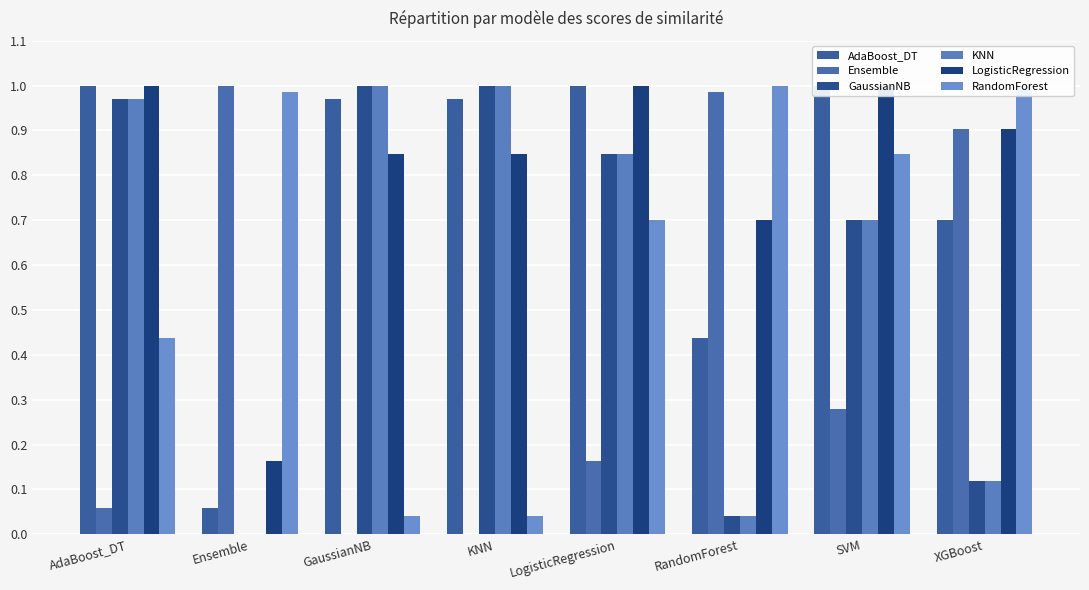

What are all the series names shown in the legend?

AdaBoost_DT, Ensemble, GaussianNB, KNN, LogisticRegression, RandomForest